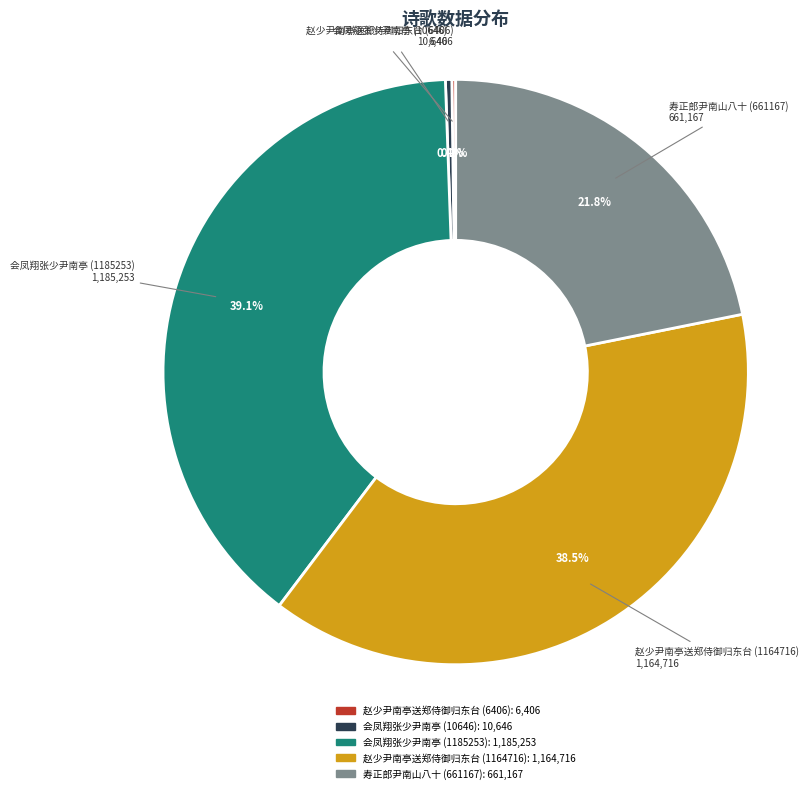

Approximately how many times larger is the value at 会凤翔张少尹南亭 (1185253) compared to 寿正郎尹南山八十 (661167)?

1.8